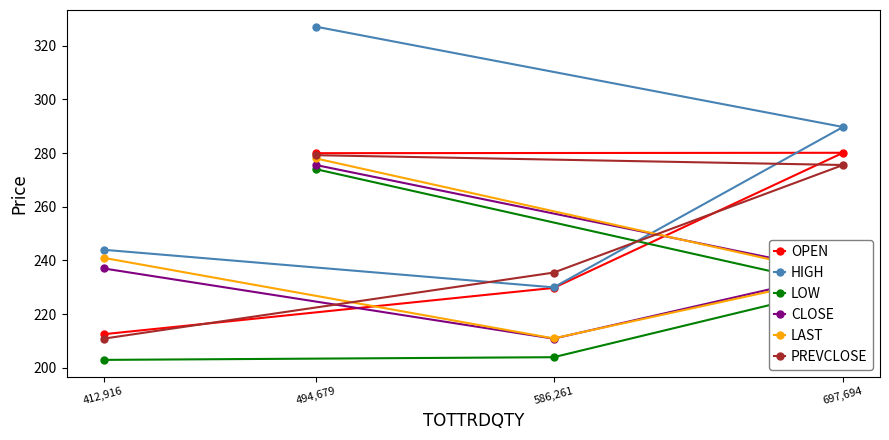

What is the difference between the maximum and second lowest values in the LAST series?

43.6